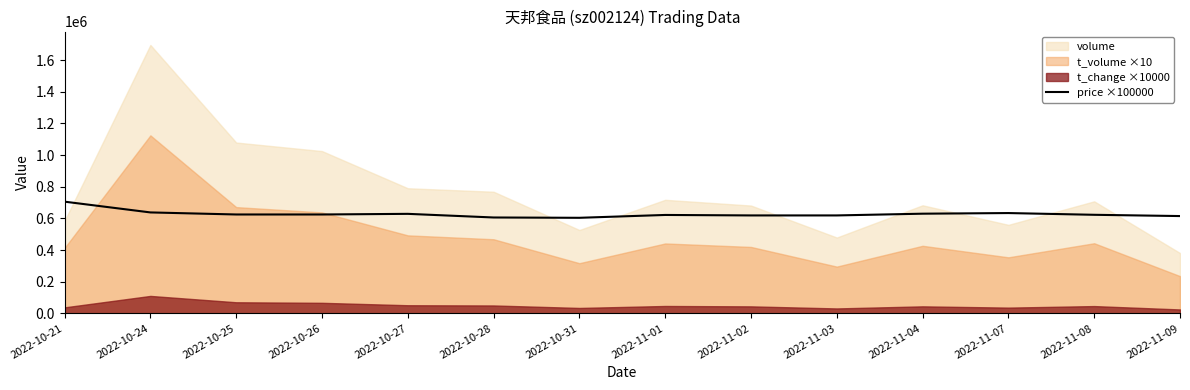

At which label is the value closest to 655000?

2022-10-24